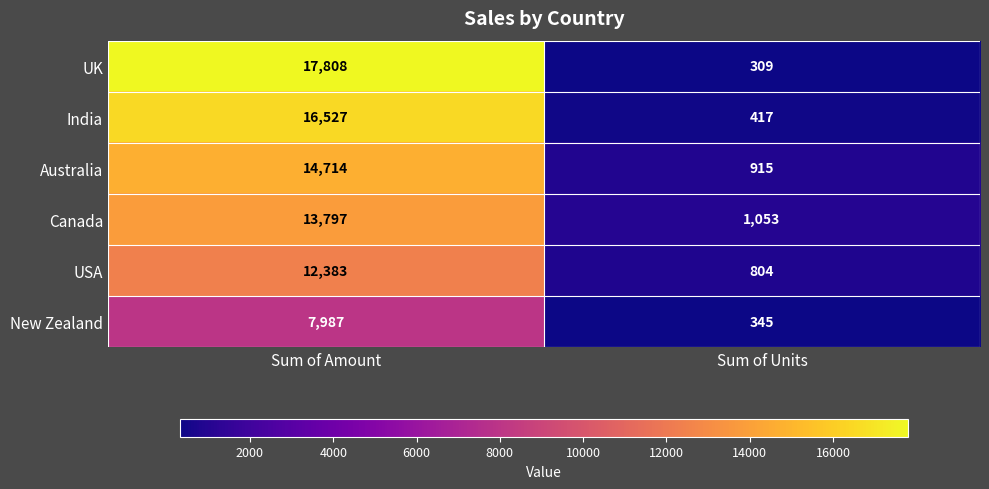

How many data points does each series have?

2